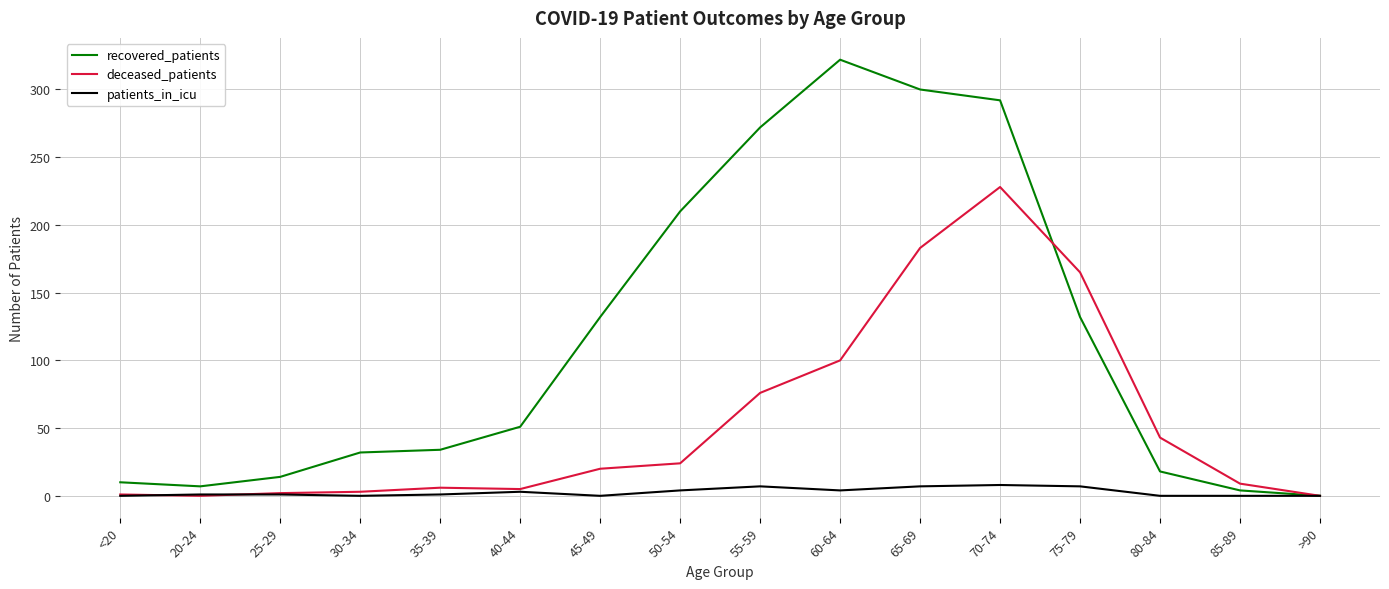

Is this an area chart (filled region under the line)?

No